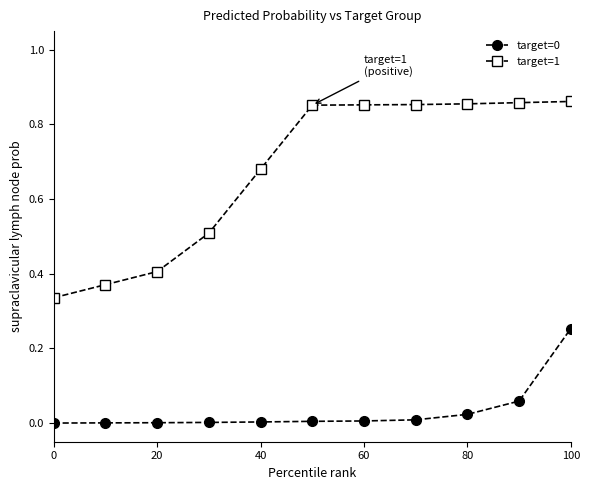

What is the sum of all target=1 values?

7.4